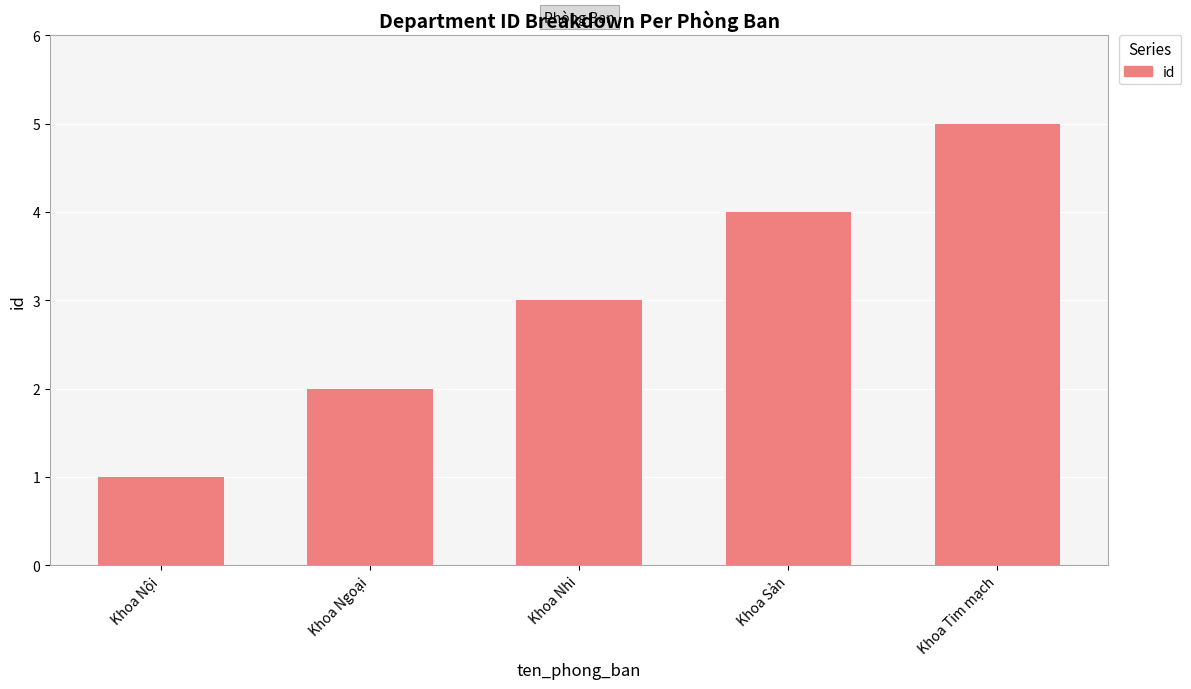

Reading left to right, transcribe all the data shown in this chart.

1	2	3	4	5